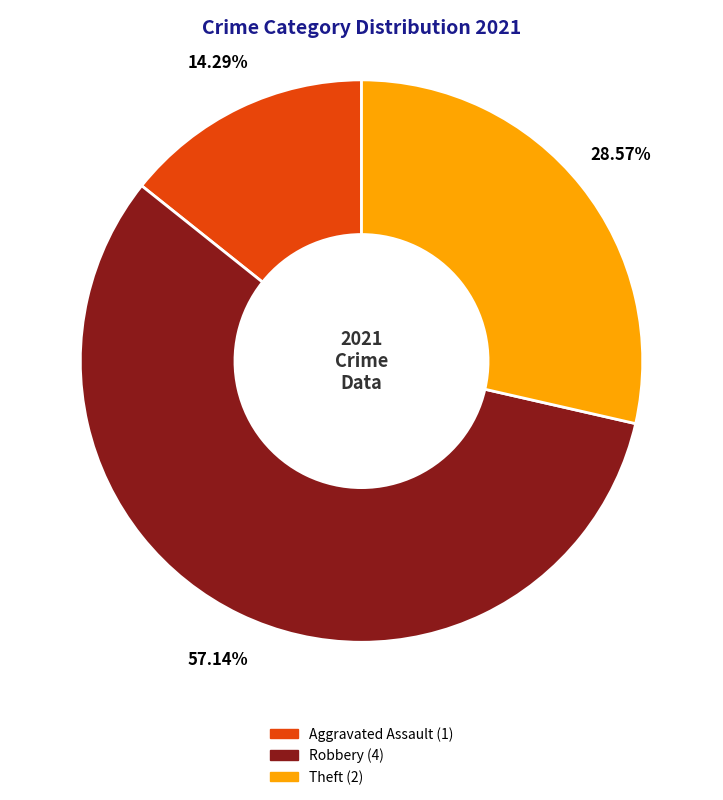

Does any single category account for the majority?

Yes